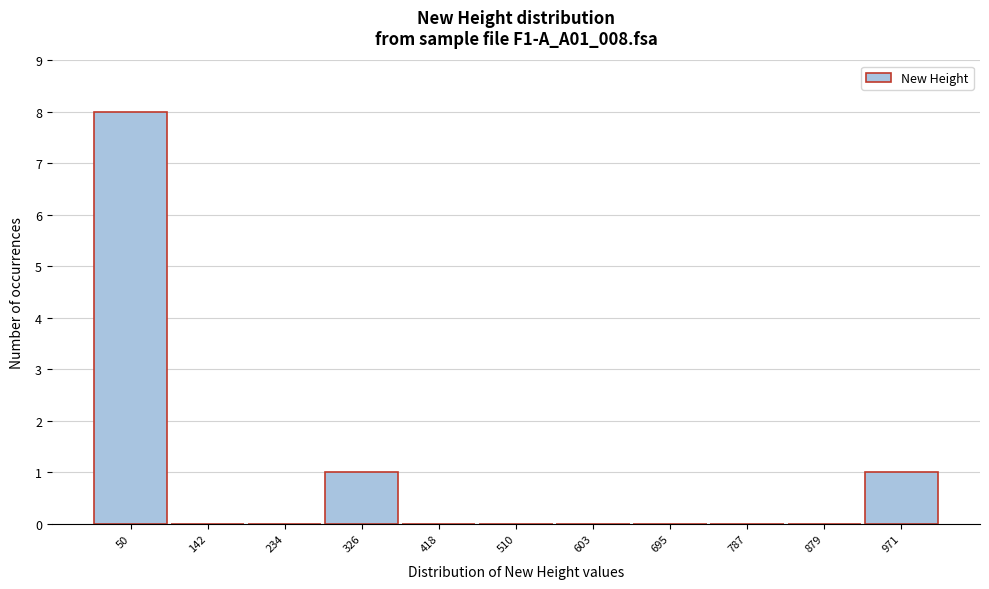

Reading left to right, list all the values displayed in this chart.

50=8	142=0	234=0	326=1	418=0	510=0	603=0	695=0	787=0	879=0	971=1